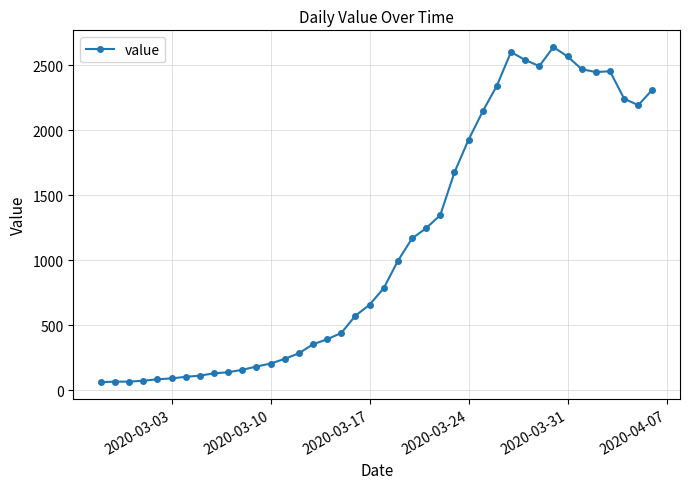

What is the difference between the maximum and second lowest values?

2573